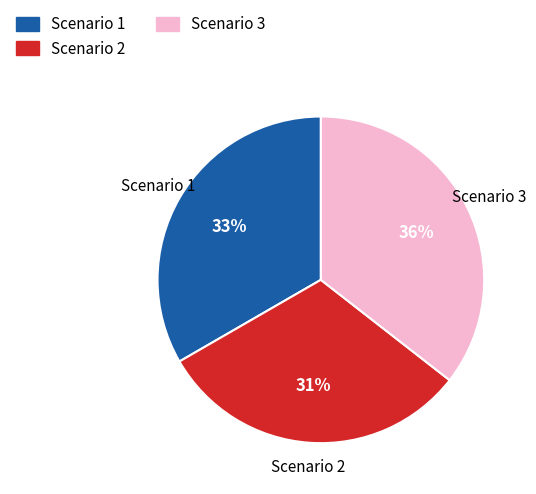

Is Scenario 2 the majority of the pie?

No